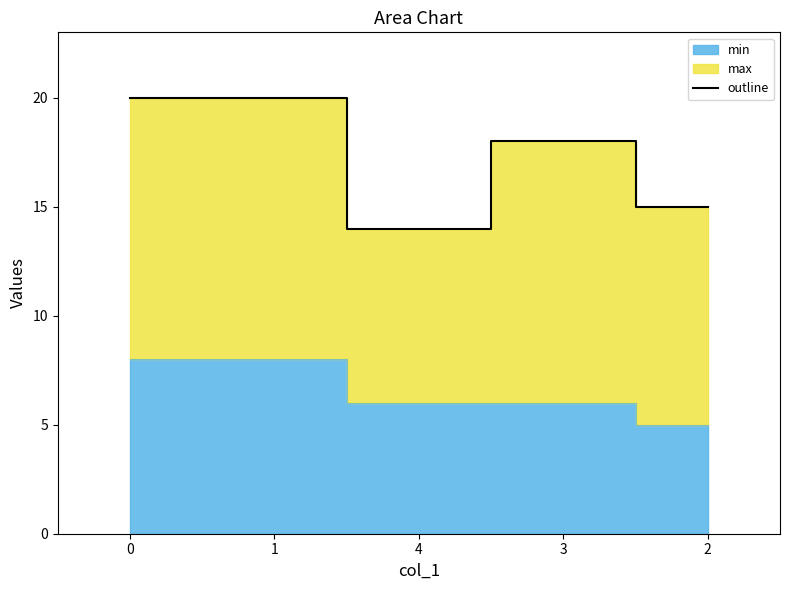

What is the average value?

17